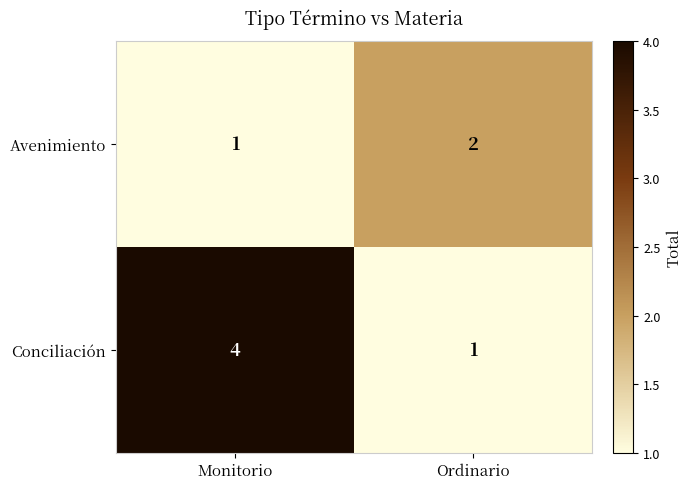

What is the smallest value displayed?

1